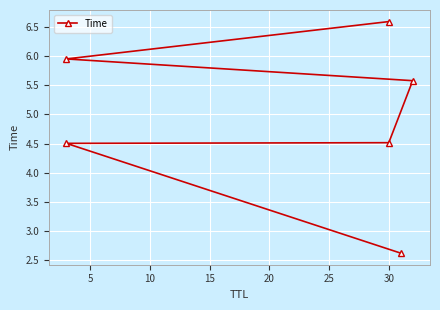

How many values are between 4 and 5?

2